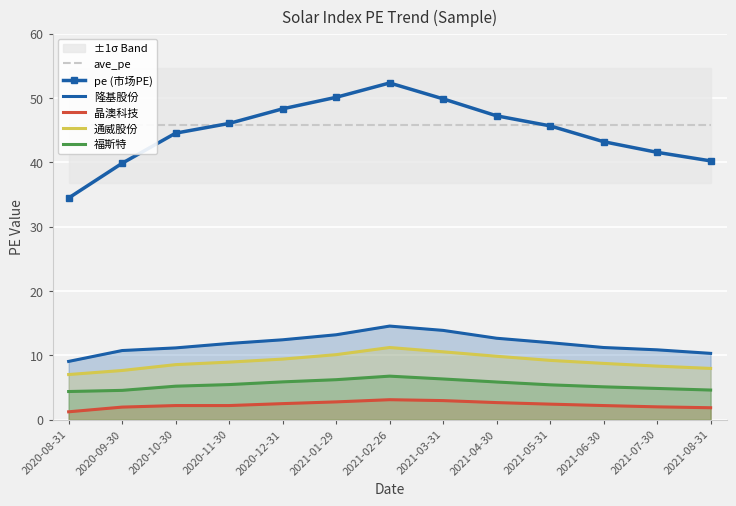

What is the approximate value of ave_pe at 2021-05-31?

45.7